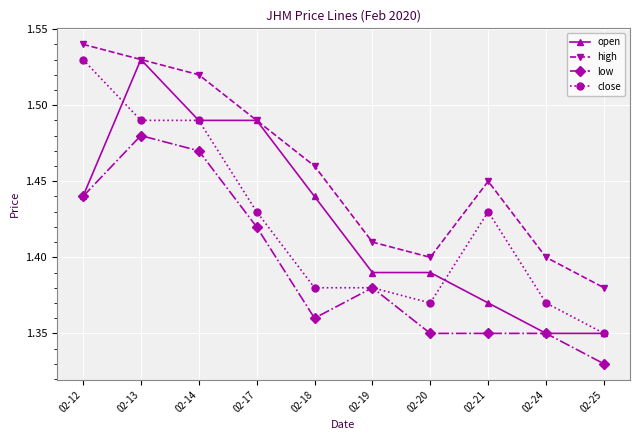

How many data points does each series have?

10